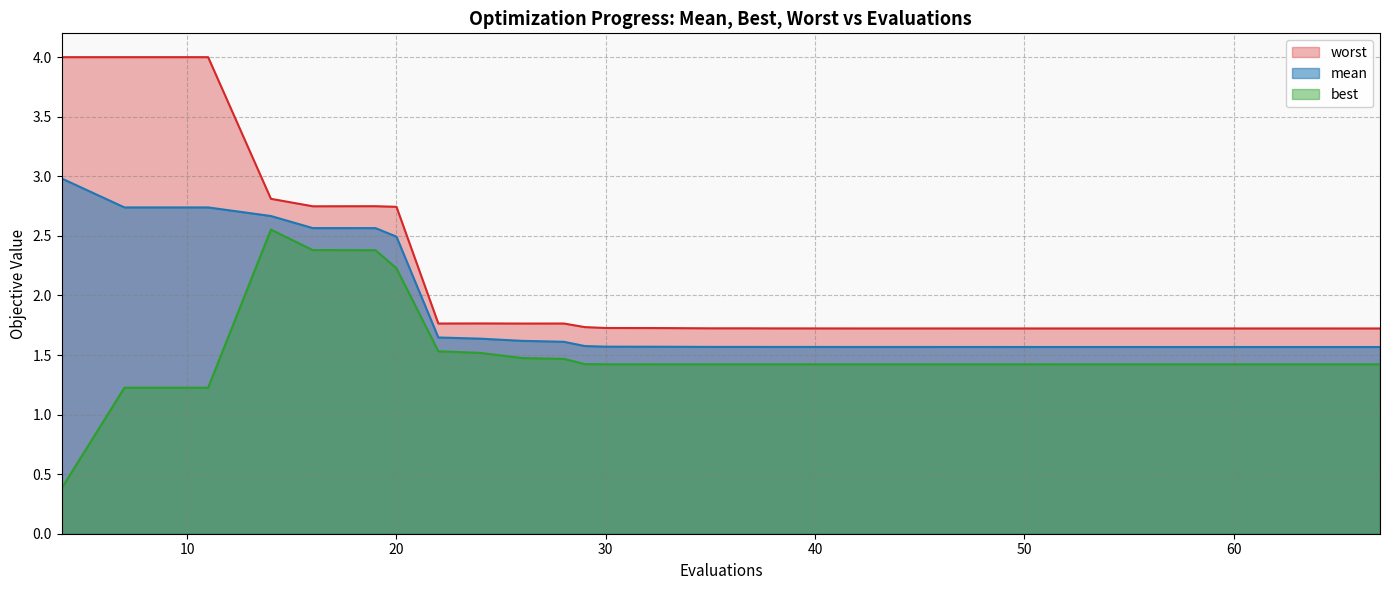

Rank the series by their maximum value, from highest to lowest.

worst, mean, best